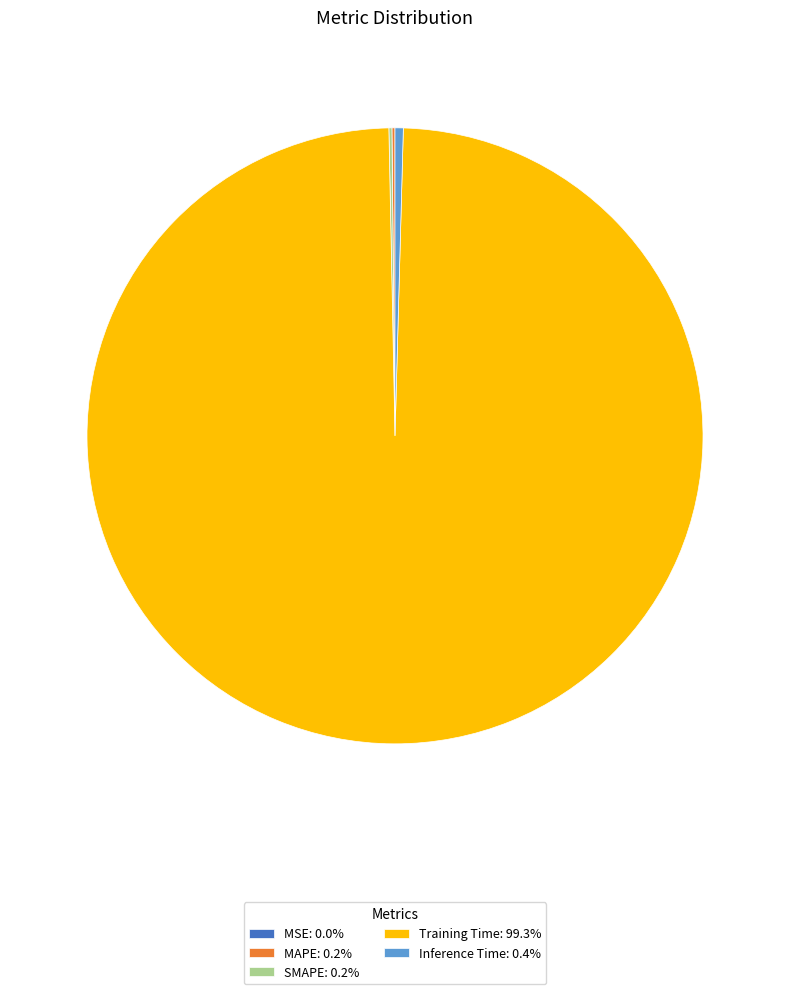

Does Inference Time: 0.4% represent more than half of the total?

No